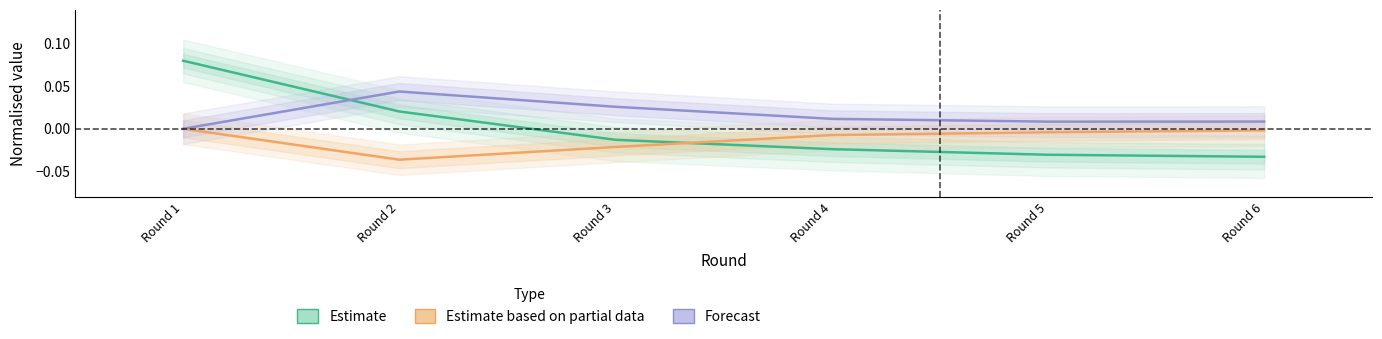

Reading left to right, transcribe all the data shown in this chart.

Estimate: Round 1=0.1	Round 2=0.0	Round 3=-0.0	Round 4=-0.0	Round 5=-0.0	Round 6=-0.0
Estimate based on partial data: Round 1=0.0	Round 2=-0.0	Round 3=-0.0	Round 4=-0.0	Round 5=-0.0	Round 6=-0.0
Forecast: Round 1=0.0	Round 2=0.0	Round 3=0.0	Round 4=0.0	Round 5=0.0	Round 6=0.0